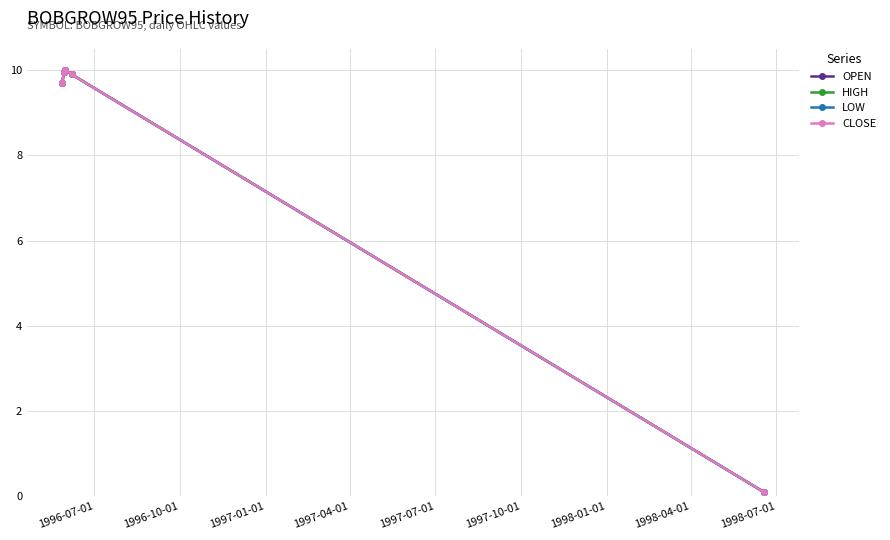

Is this an area chart (filled region under the line)?

No